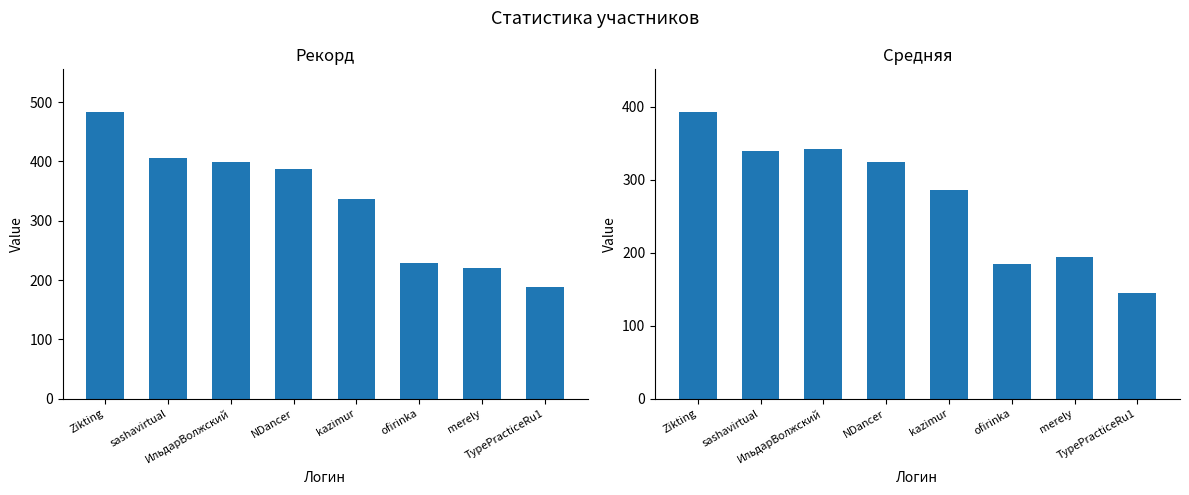

What is the sum of all Рекорд values?

2649.0